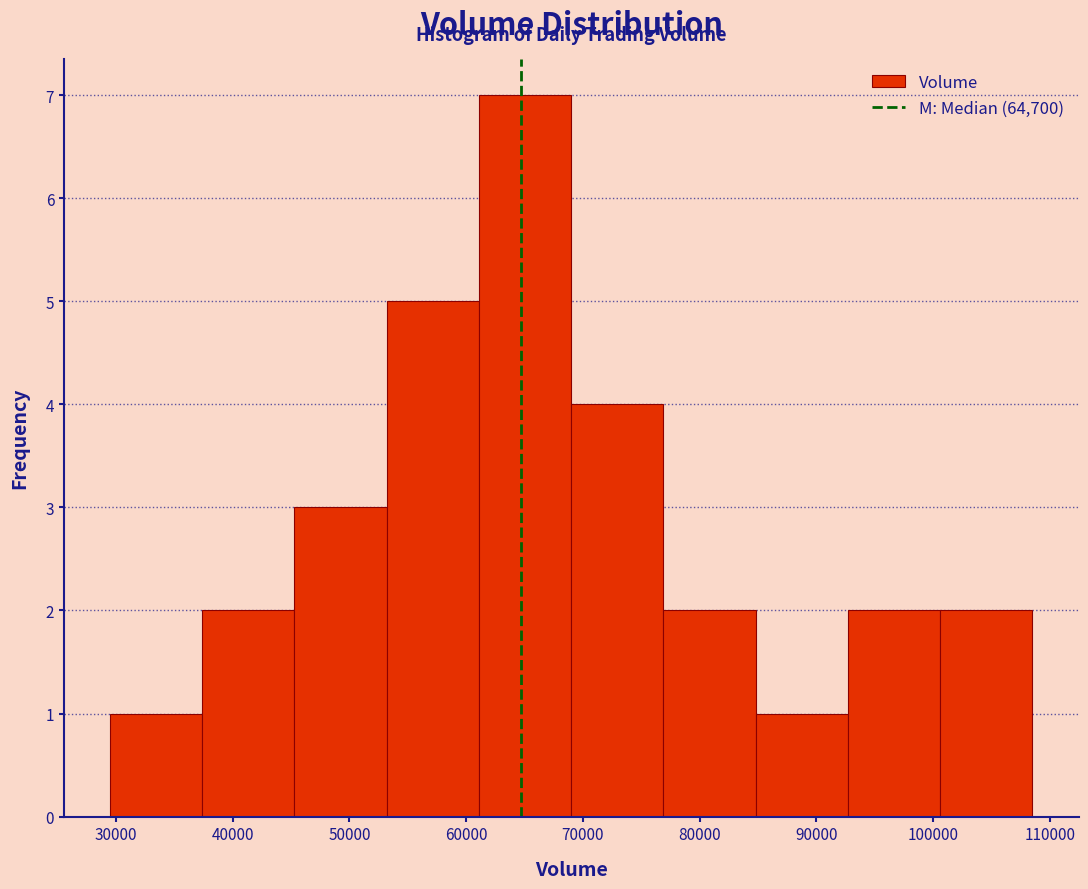

Reading left to right, list every bar in this chart as the range it spans on the x-axis followed by its height. Neither the bar edges nor the heights are printed on the chart, so give them approximately, as read against the axes.

29500 to 37400: 1
37400 to 45300: 2
45300 to 53200: 3
53200 to 61100: 5
61100 to 69000: 7
69000 to 76900: 4
76900 to 84800: 2
84800 to 92700: 1
92700 to 100600: 2
100600 to 108500: 2